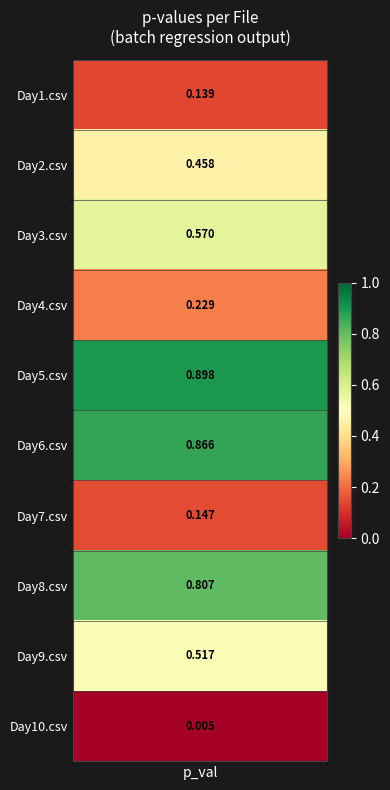

What is the sum of all values?

4.6